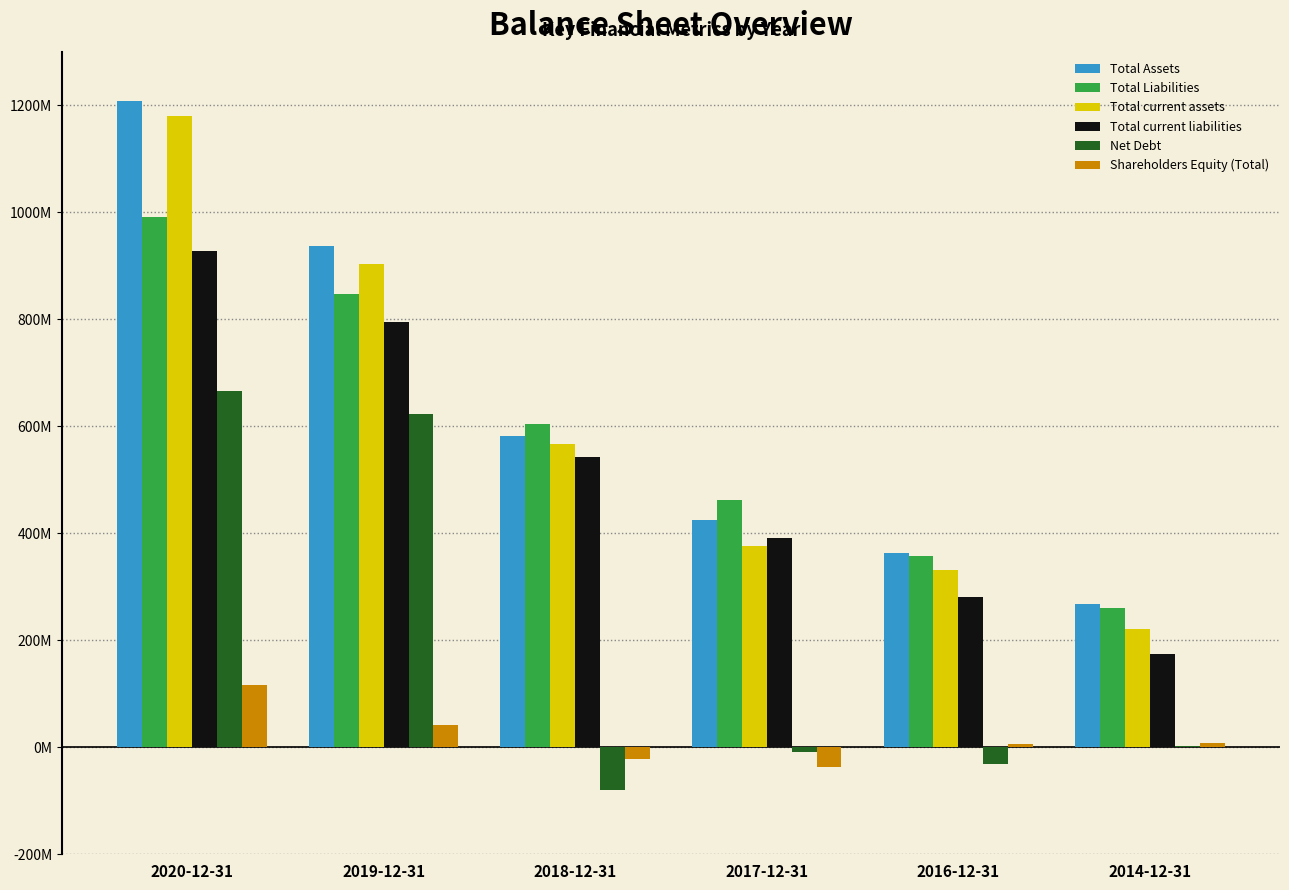

Which series has the largest range (max minus min)?

Total current assets